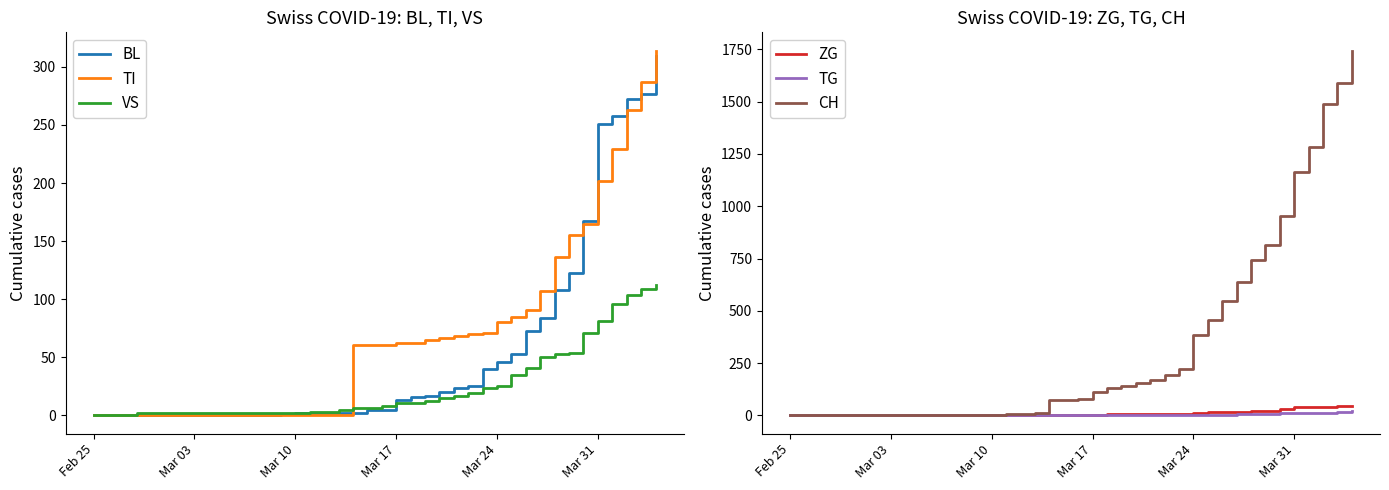

What is the difference between the maximum and second lowest values in the BL series?

309